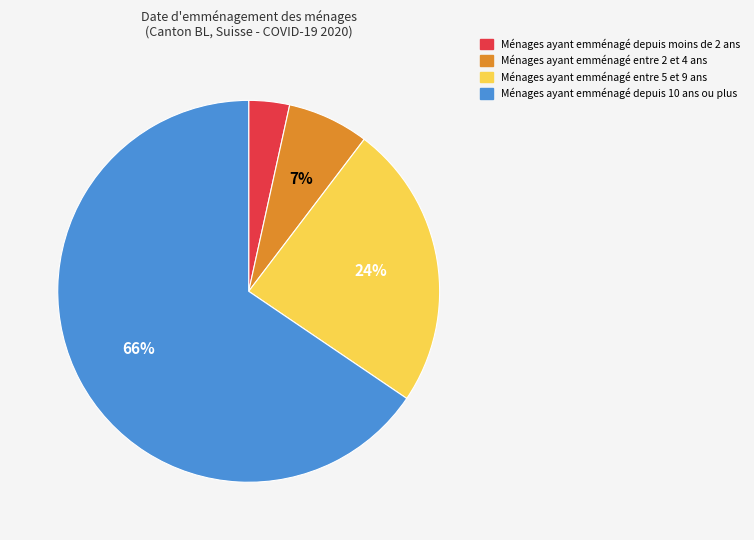

Does any single category account for the majority?

Yes